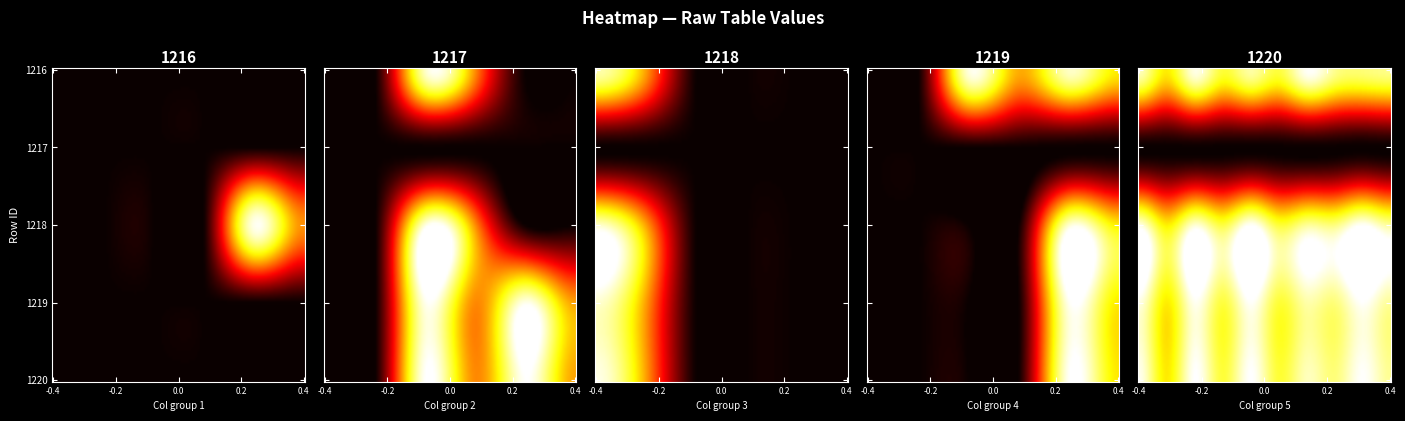

What is the average value of the 1220 series?

107.4